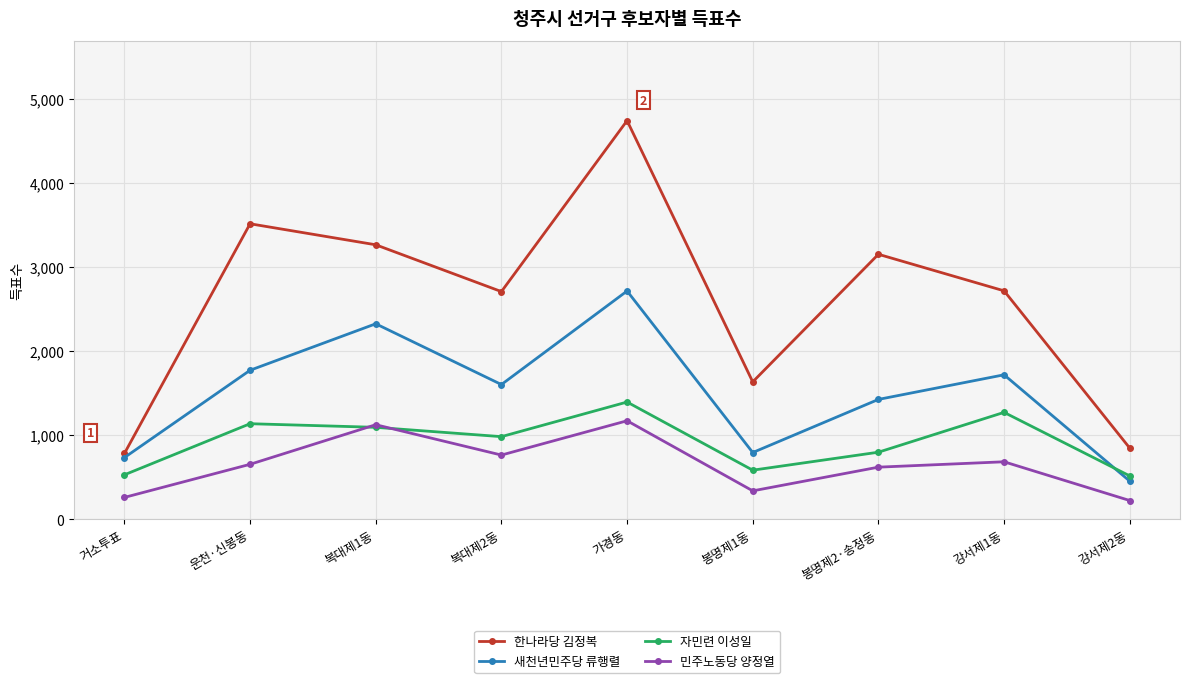

What is the maximum value shown in the chart?

4743